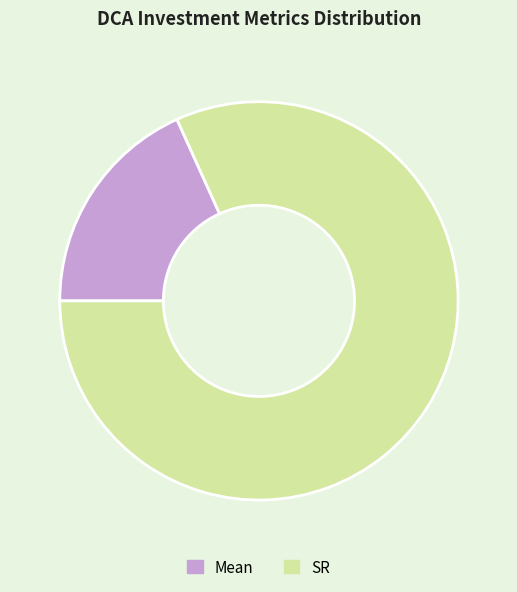

What is the majority slice?

SR